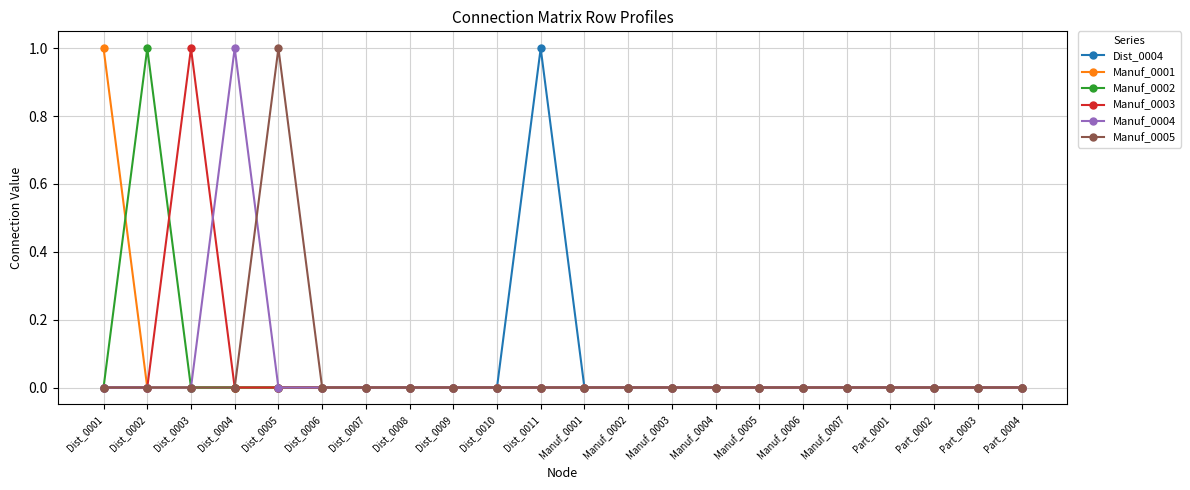

What is the label of the 10th point from the left?

Dist_0010